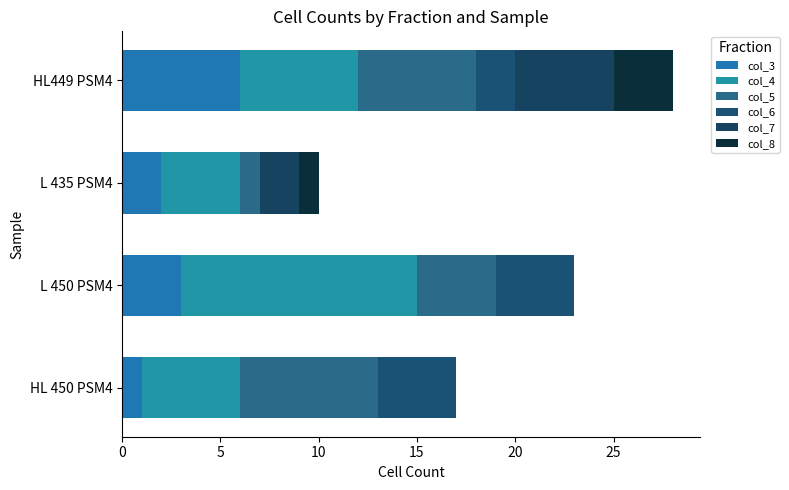

Count the number of categories in the chart.

4